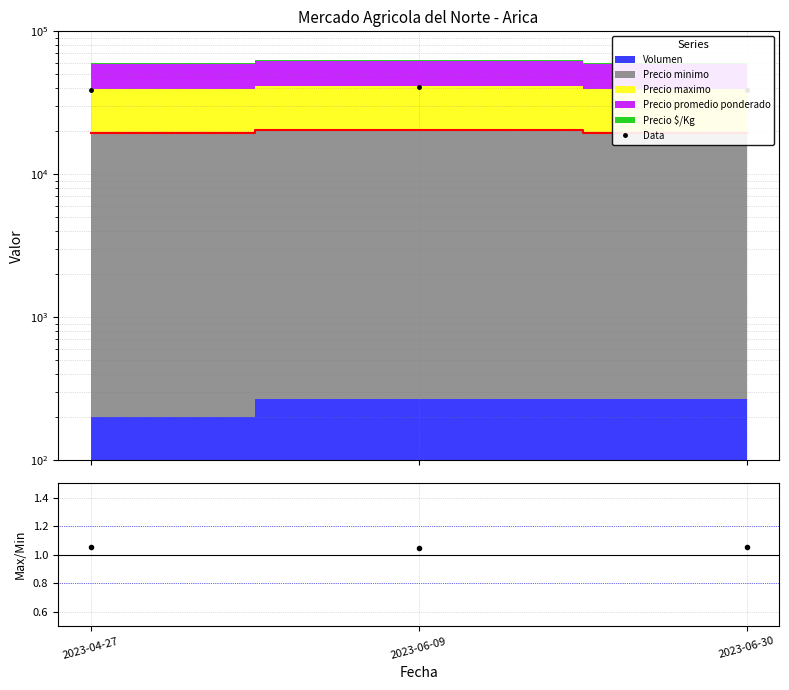

What is the smallest value displayed?

1.1